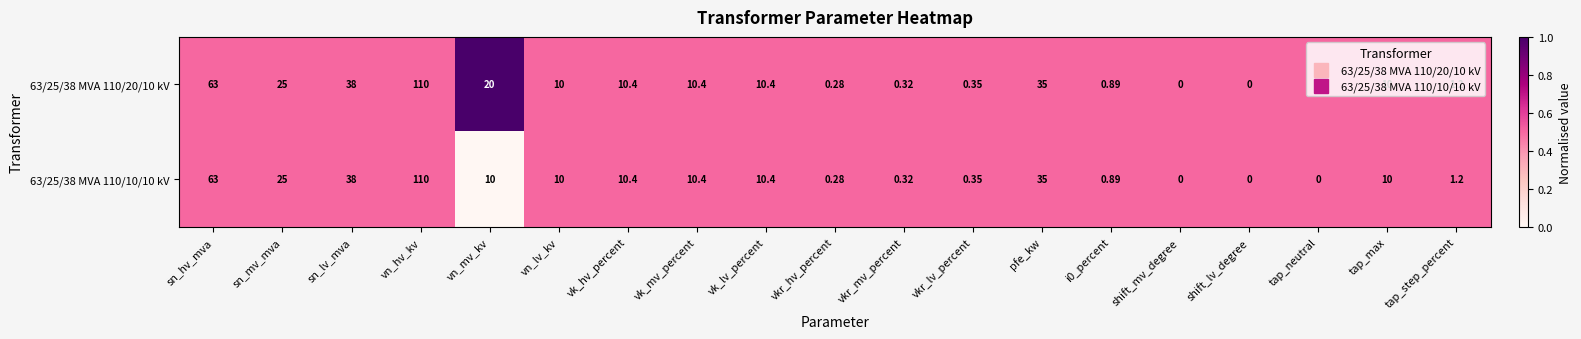

At which category does the chart reach its peak across all series?

vn_hv_kv